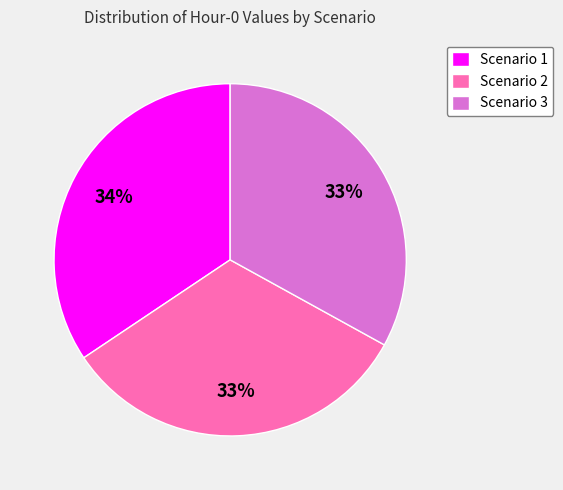

Do Scenario 3 and Scenario 1 together represent more than half of the pie?

Yes